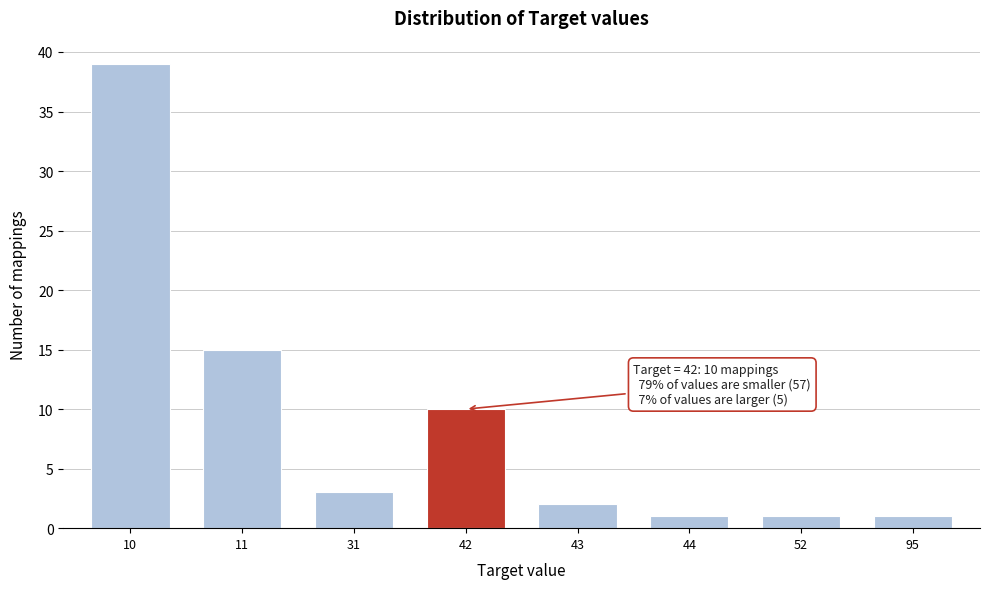

Reading right to left, what are all the values shown in this chart?

95=1	52=1	44=1	43=2	42=10	31=3	11=15	10=39